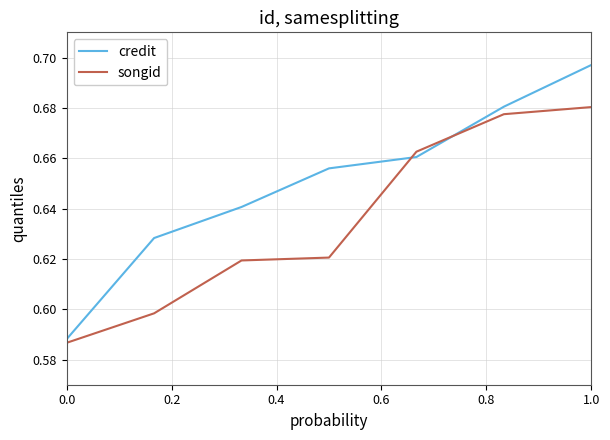

How many intersections are there between credit and songid?

2